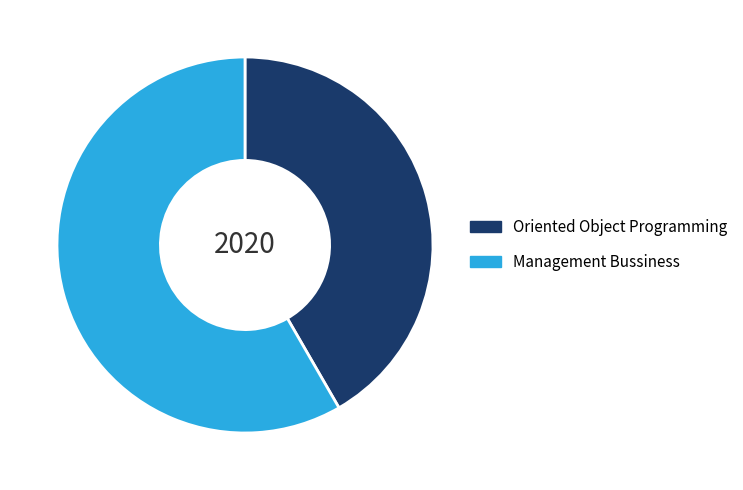

True or false: Oriented Object Programming accounts for 42% of the total.

True